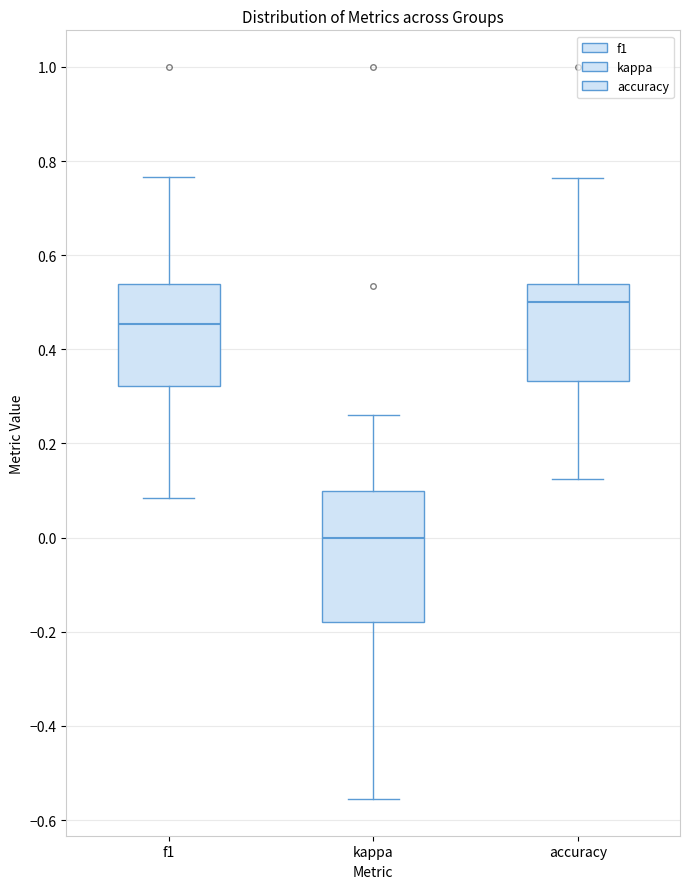

Which box has the lowest median line?

kappa